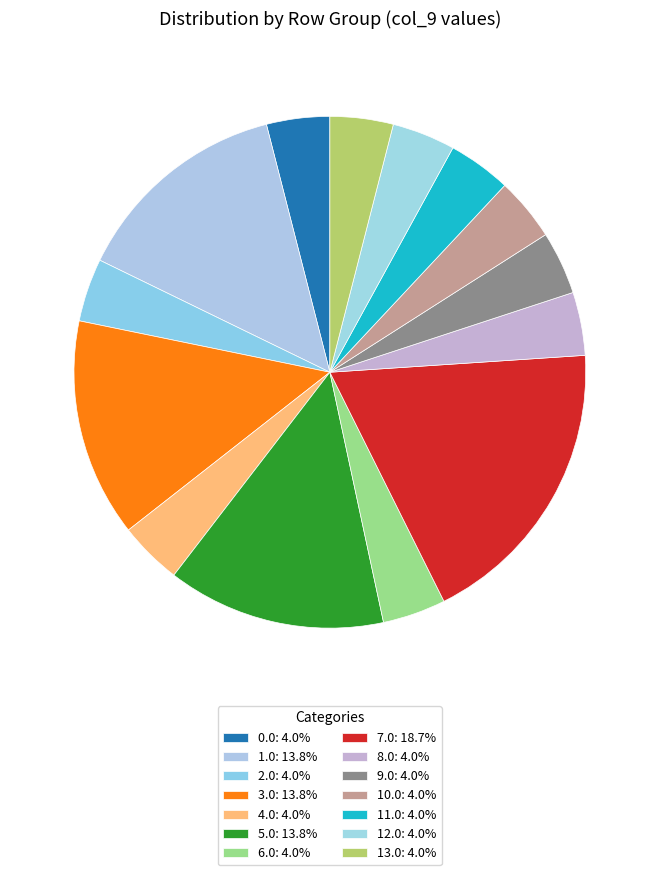

Is there any slice that represents more than half of the pie?

No